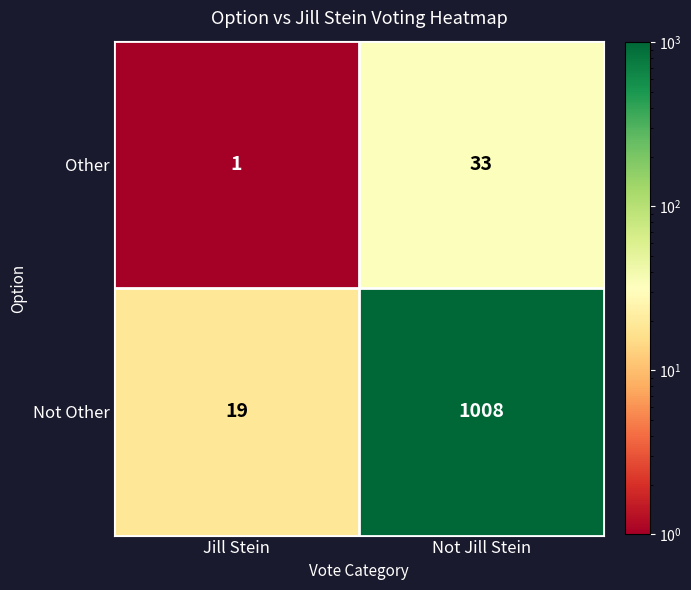

What is the spread (max minus min) of values at Not Jill Stein?

975